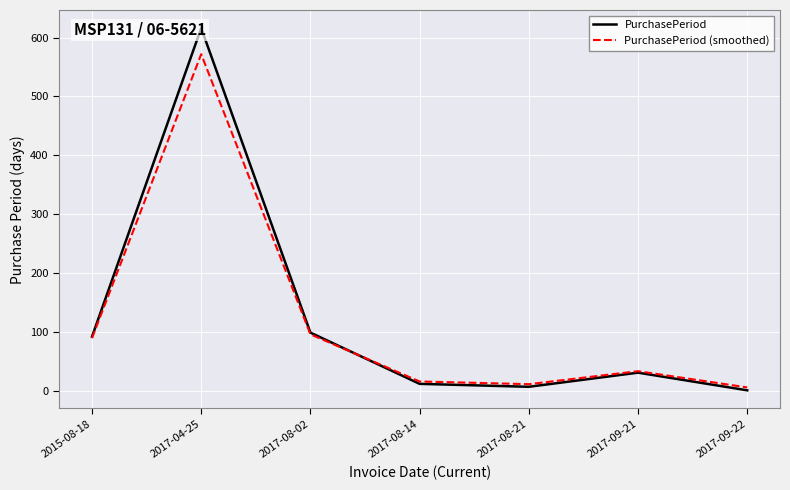

What position from the right is 2017-04-25?

6